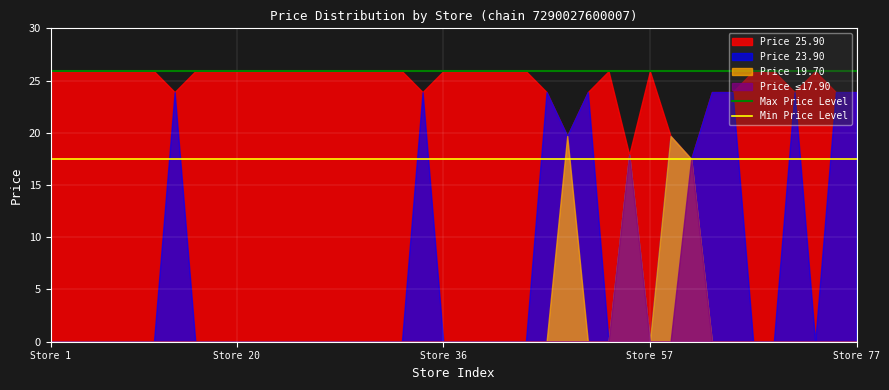

What is the minimum value for Price 25.90?

17.5